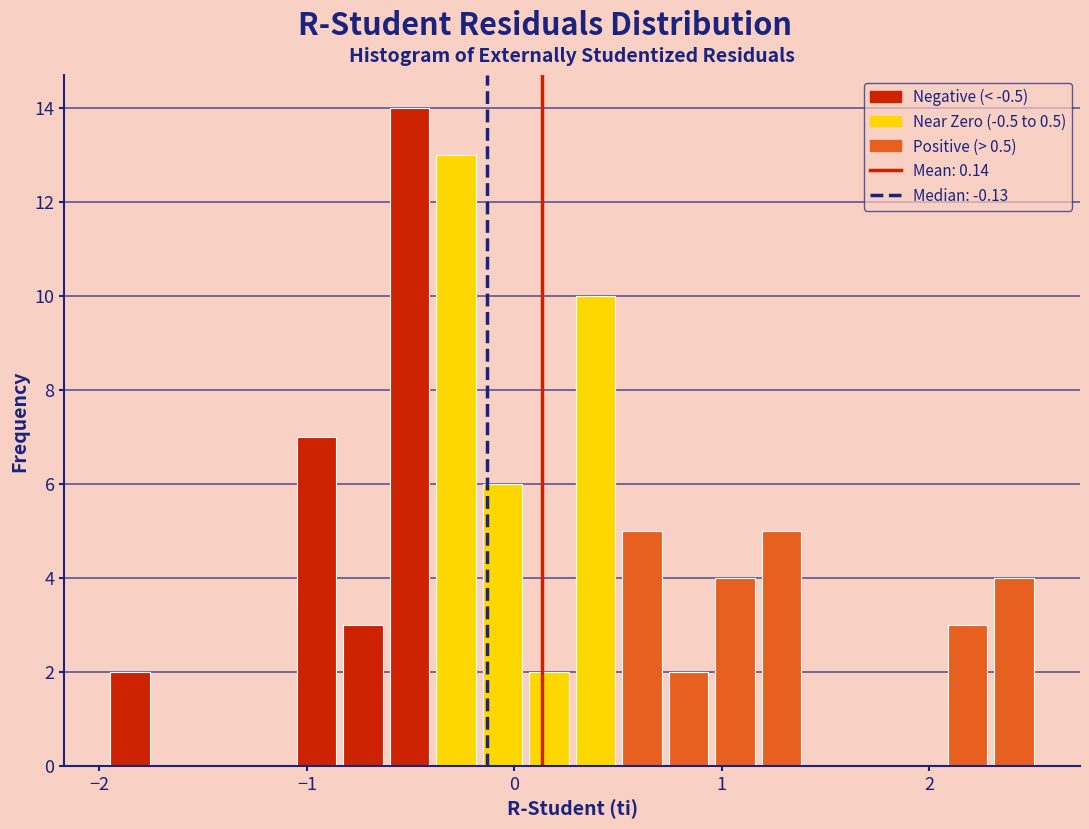

Read against the x-axis, roughly where is the centre of the tallest bar?

-0.5